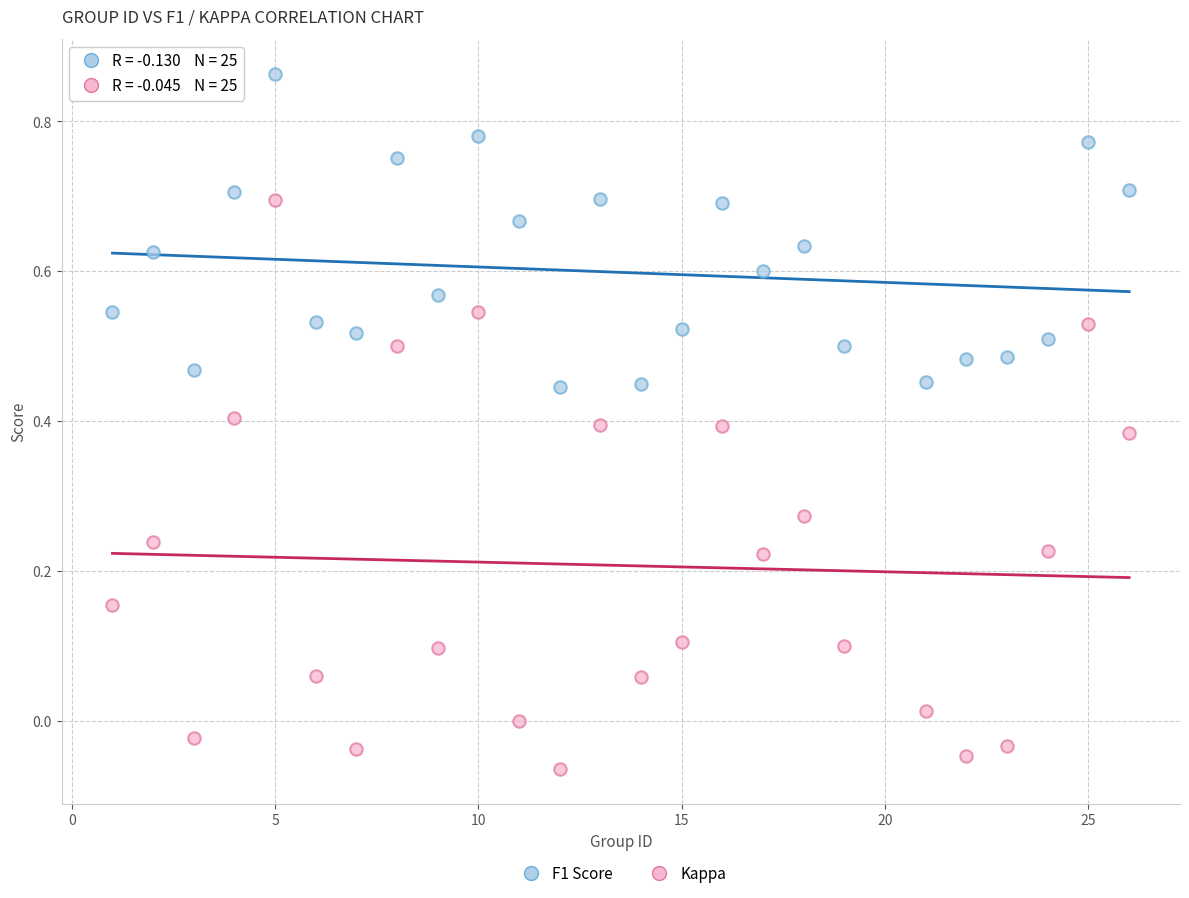

Which series contains the highest Y value?

F1 Score